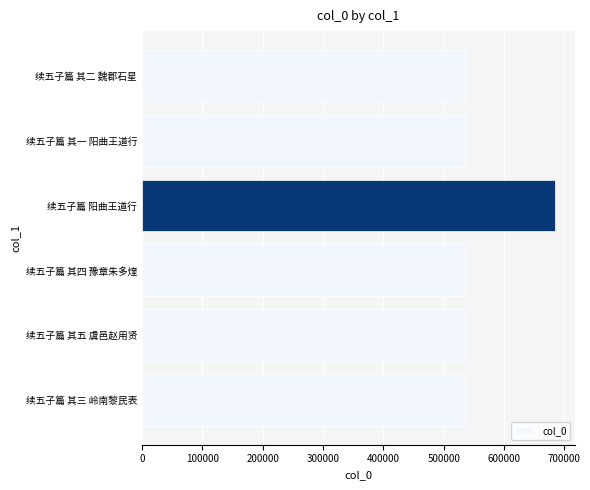

The chart shows a value of 536753 at 续五子篇 其三 岭南黎民表. True or false?

True